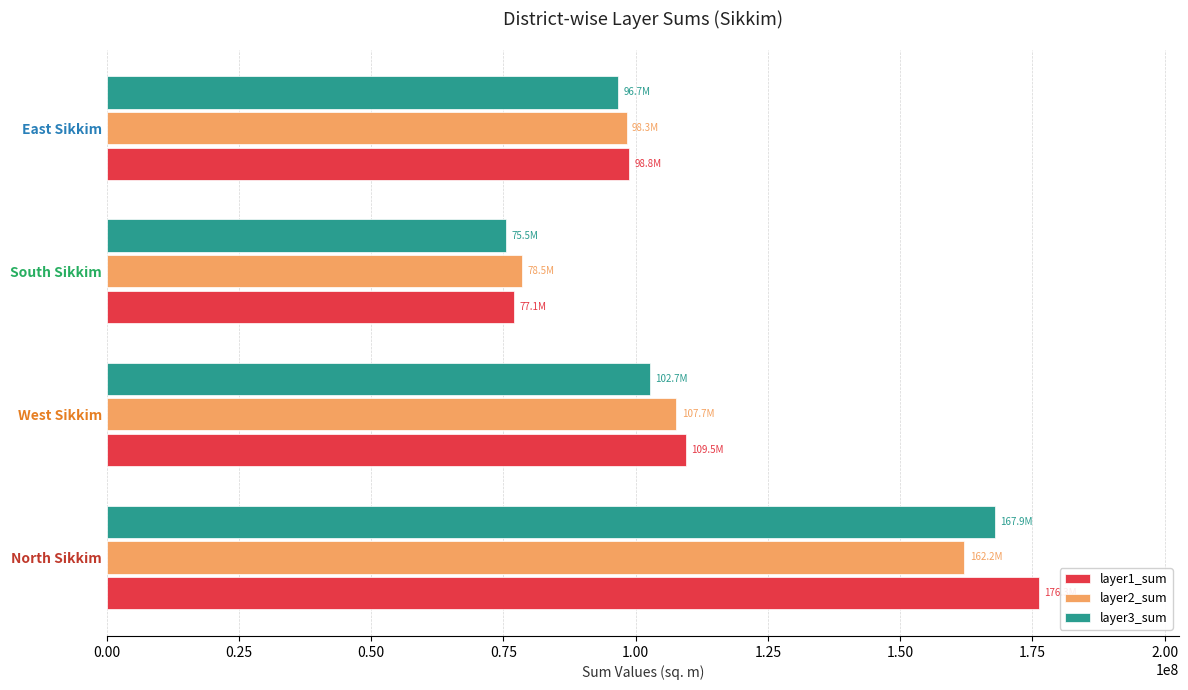

List the labels in order of layer2_sum value, largest first.

North Sikkim, West Sikkim, East Sikkim, South Sikkim